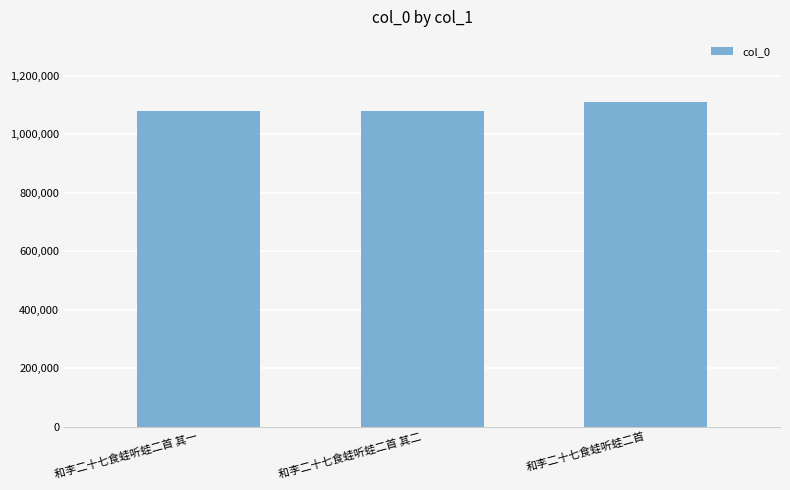

Is it true that the value at 和李二十七食蛙听蛙二首 is 1846709?

False